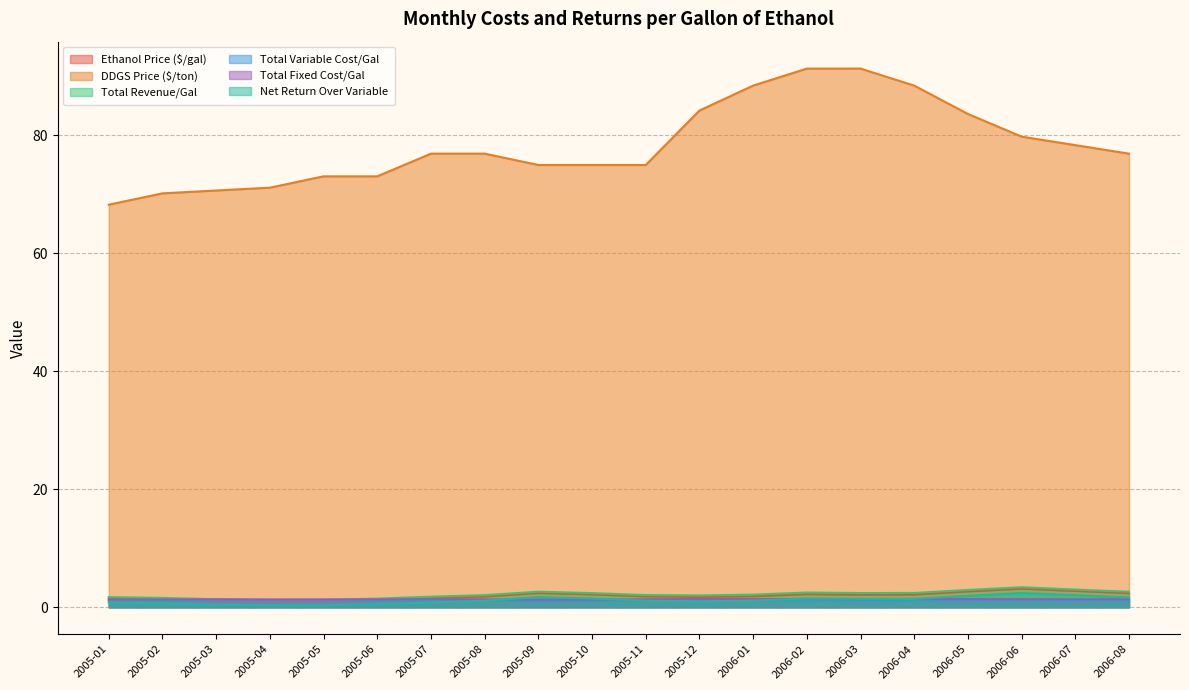

Between 2005-04 and 2006-04, which series saw the biggest shift?

DDGS Price ($/ton)